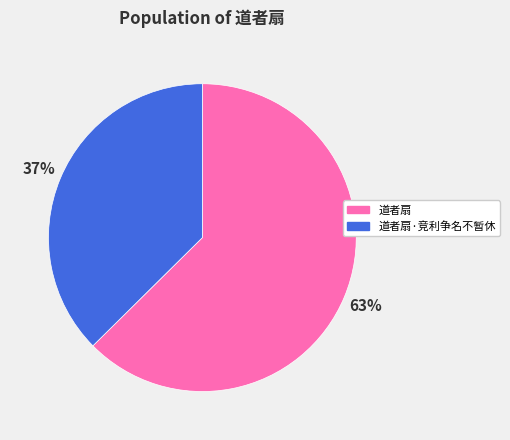

Rank the categories by value from lowest to highest.

道者扇·竞利争名不暂休, 道者扇